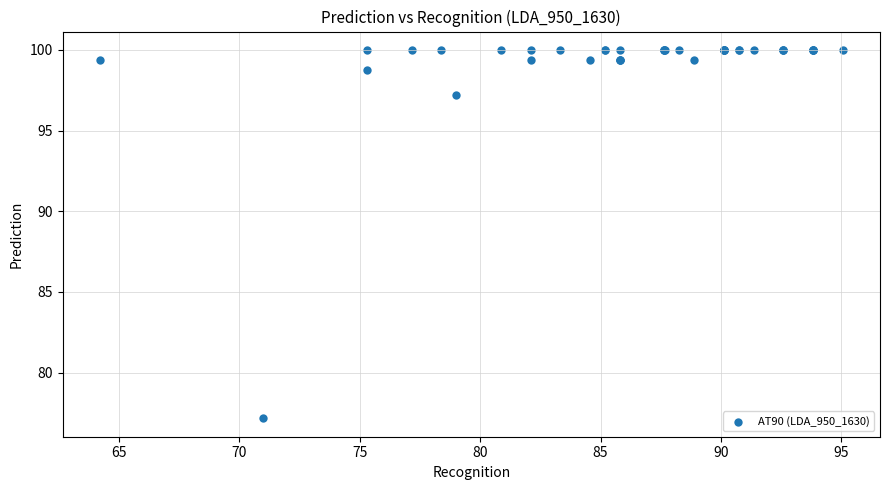

What Y value in the scatter plot is closest to 88?

97.2